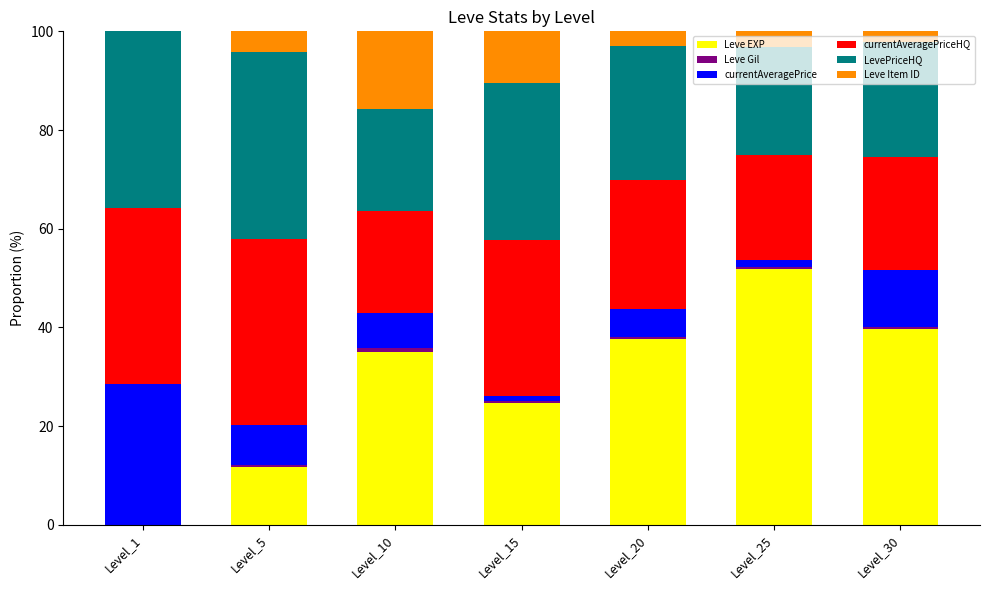

What is the highest value of the Leve EXP series?

51.8